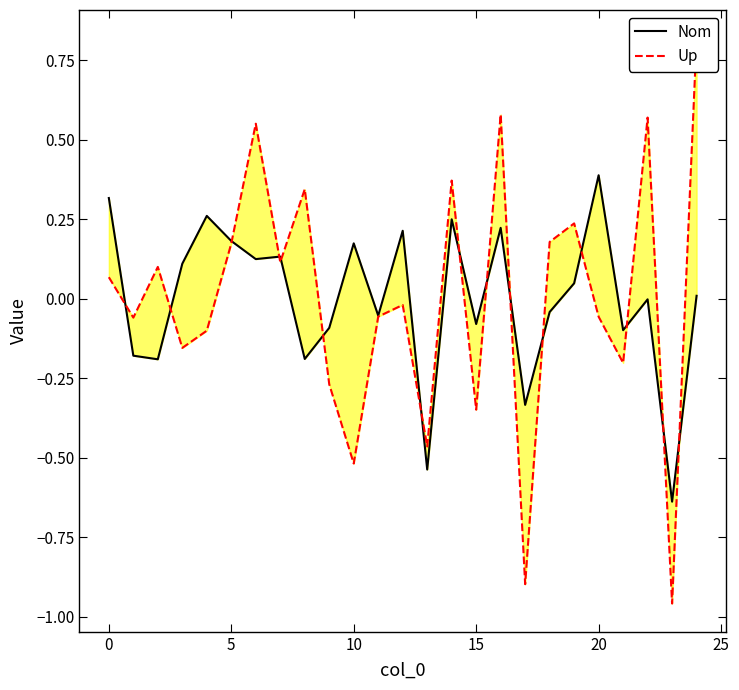

How many values in Nom are above zero?

13